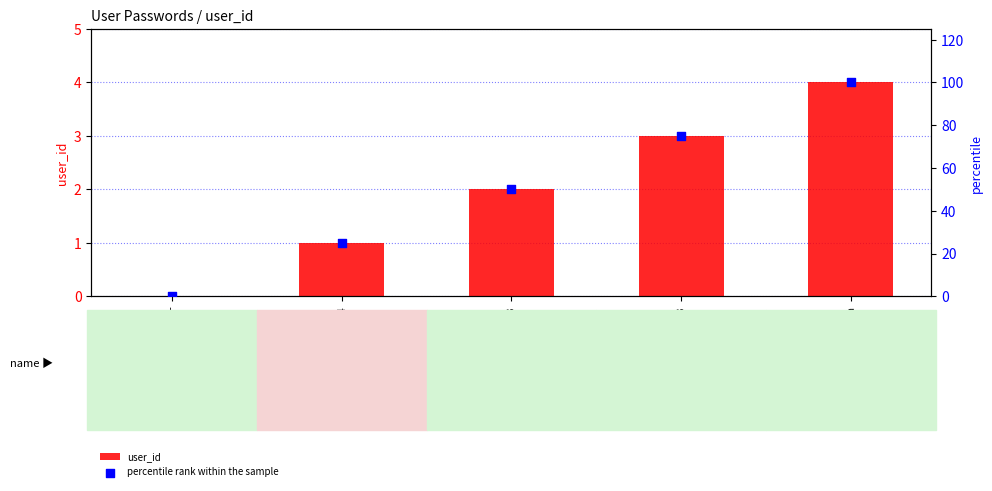

Which series reaches the minimum Y coordinate?

user_id